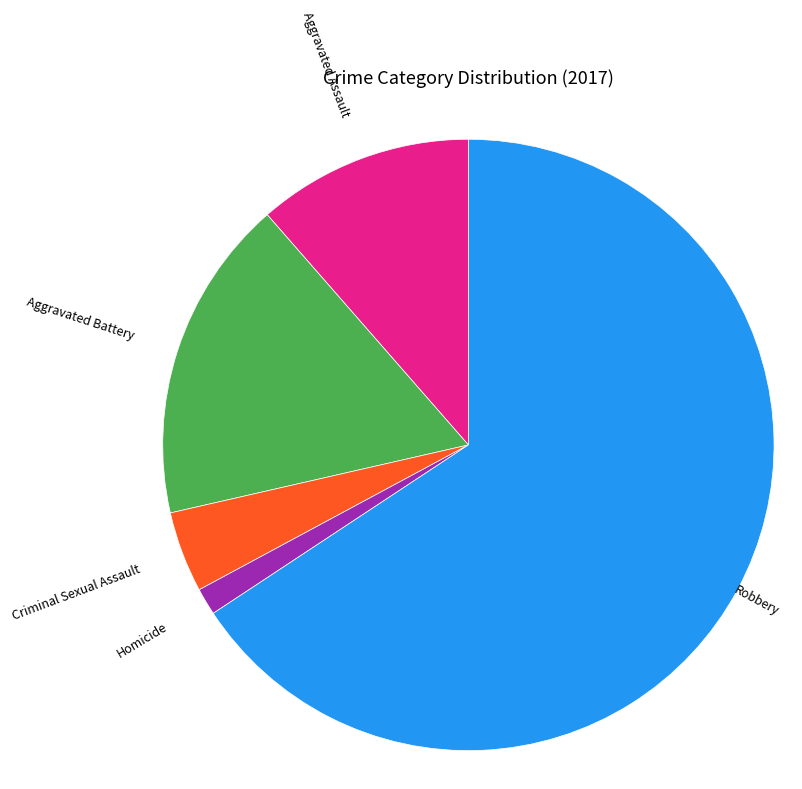

Is there a majority slice in this chart?

Yes